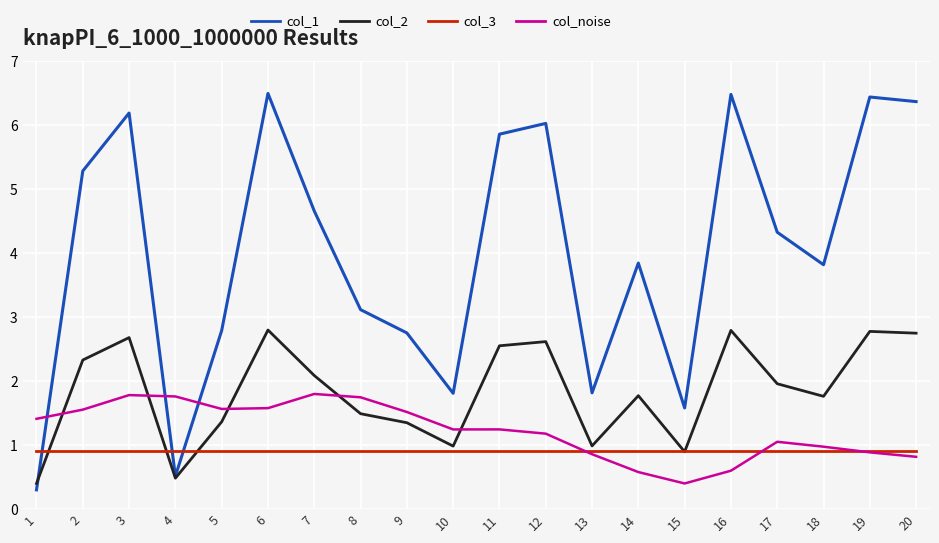

What is the spread (max minus min) of values at 11?

5.0